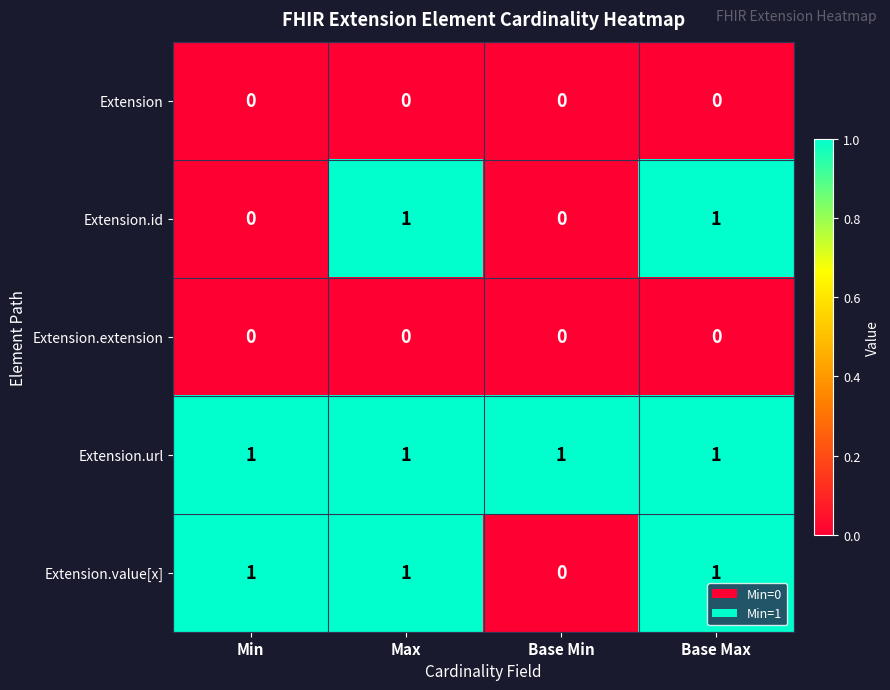

What is the total value across all series at Min?

2